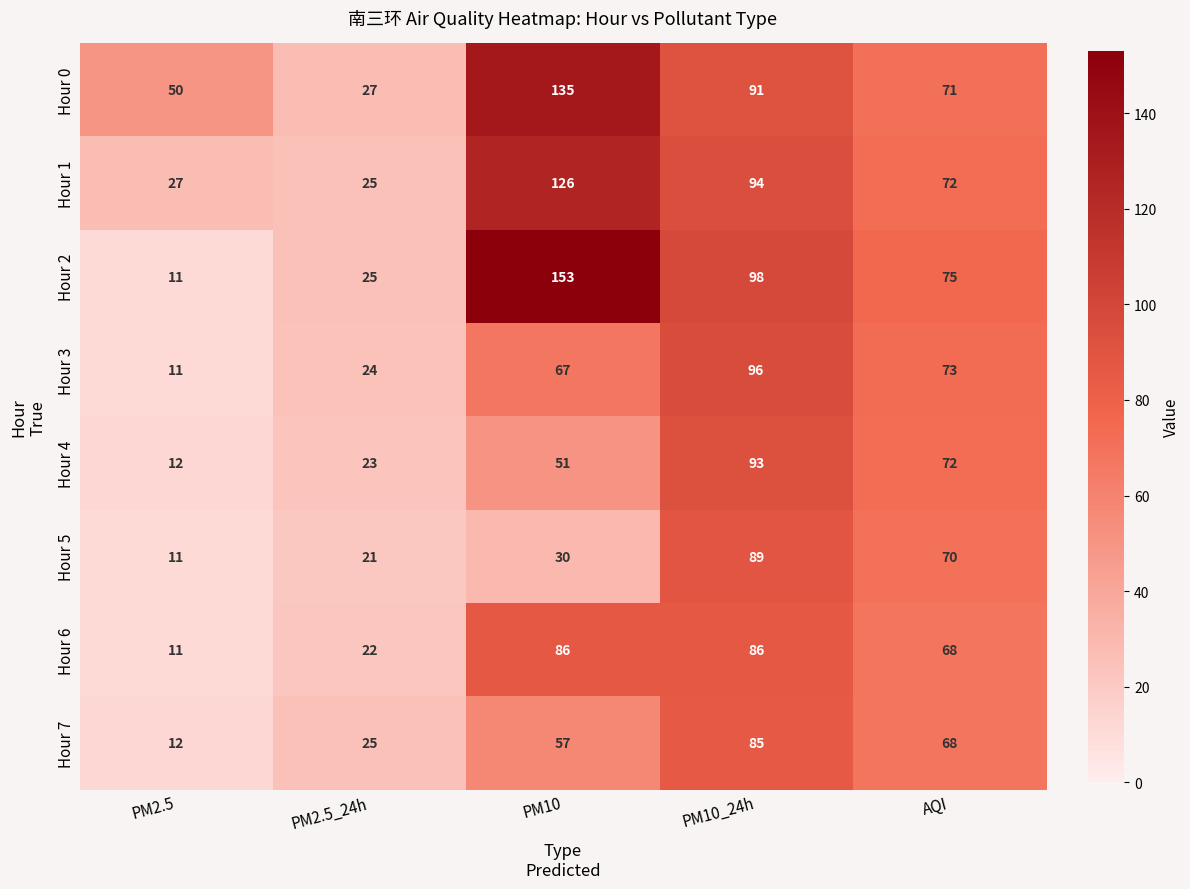

True or false: Hour 5 has a value of 124 at AQI.

False